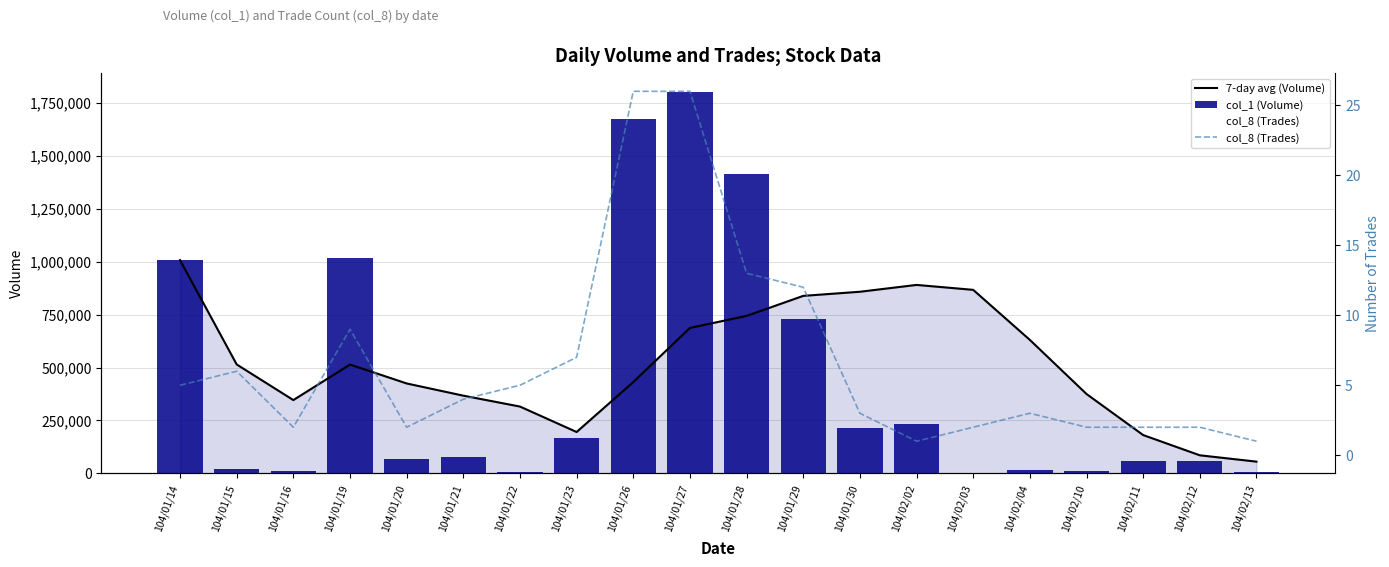

At 104/01/22, list the series in order from smallest to largest.

col_8 (Trades), col_1 (Volume), 7-day avg (Volume)